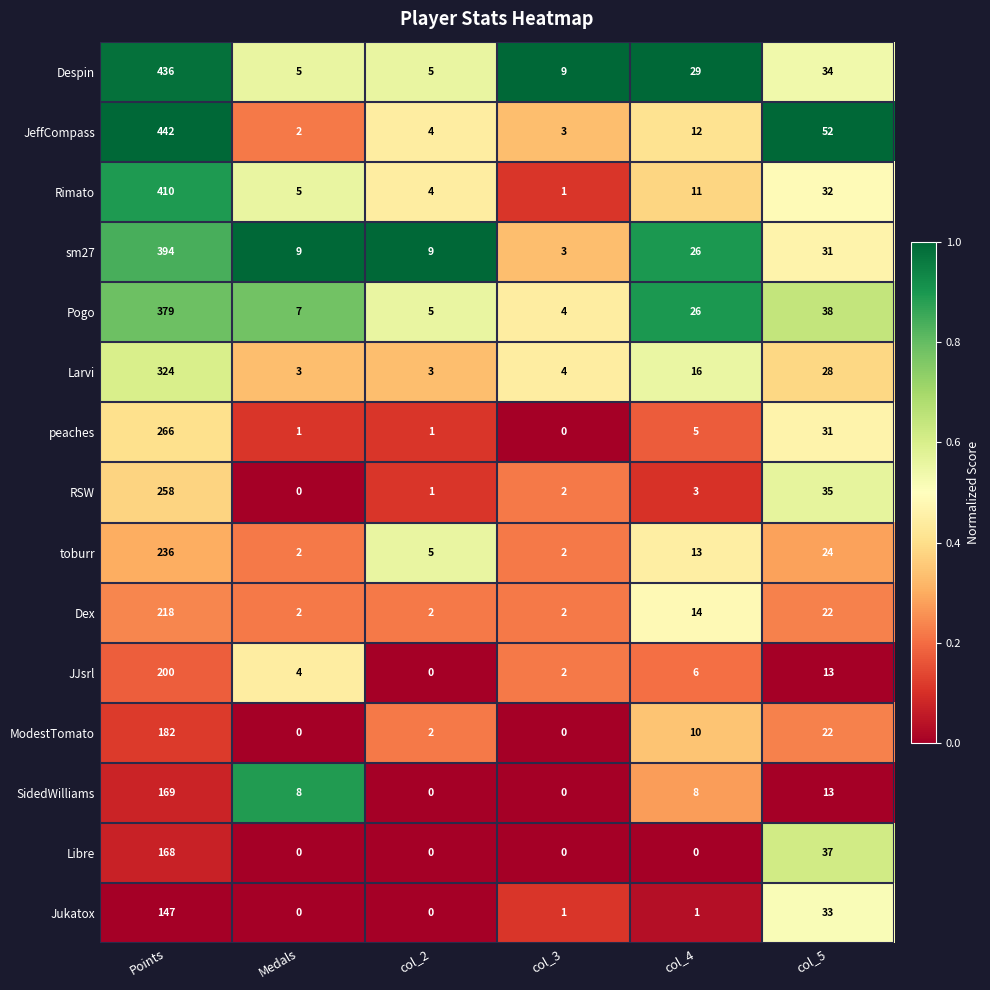

At which category is the sum across all series the highest?

Points